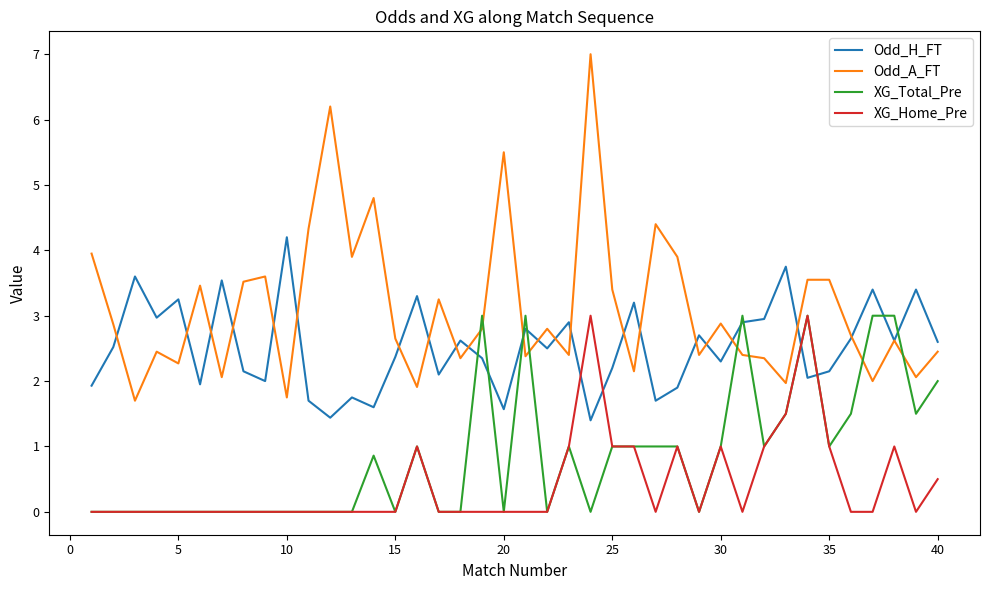

Rank the series by their average value, from highest to lowest.

Odd_A_FT, Odd_H_FT, XG_Total_Pre, XG_Home_Pre